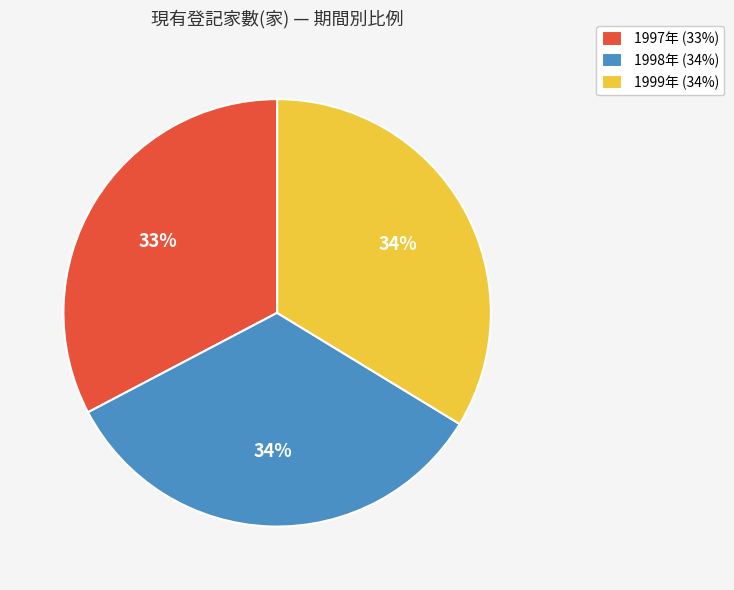

The 1998年 (34%) slice represents 34% of the pie. True or false?

True